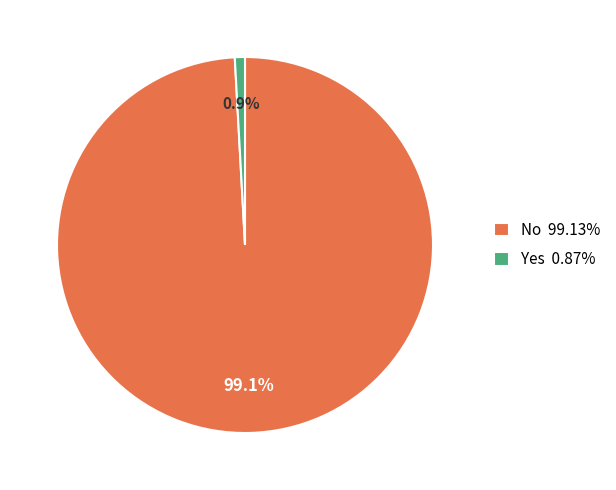

Which category accounts for the majority?

No